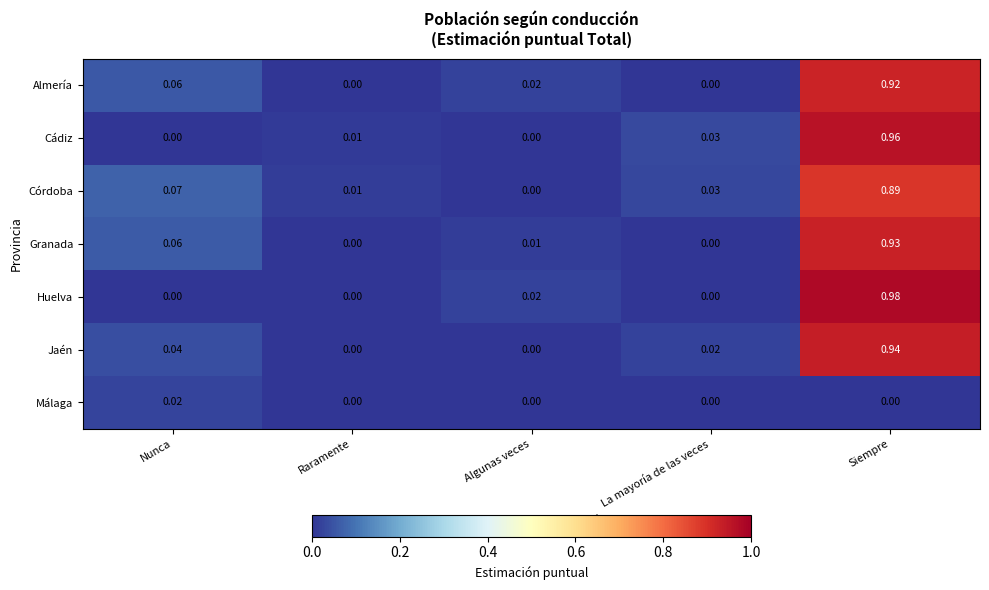

At which category is the sum across all series the highest?

Siempre